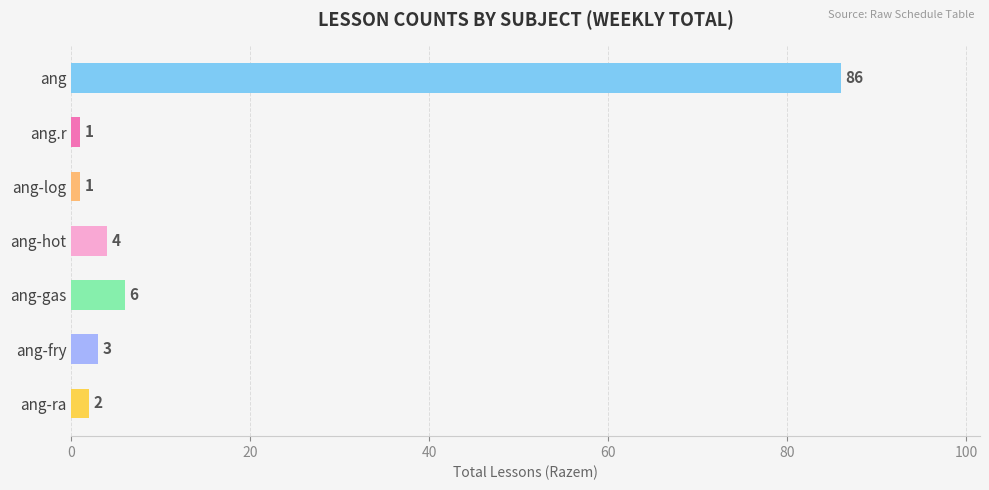

Which has a higher value, ang-gas or ang-fry?

ang-gas